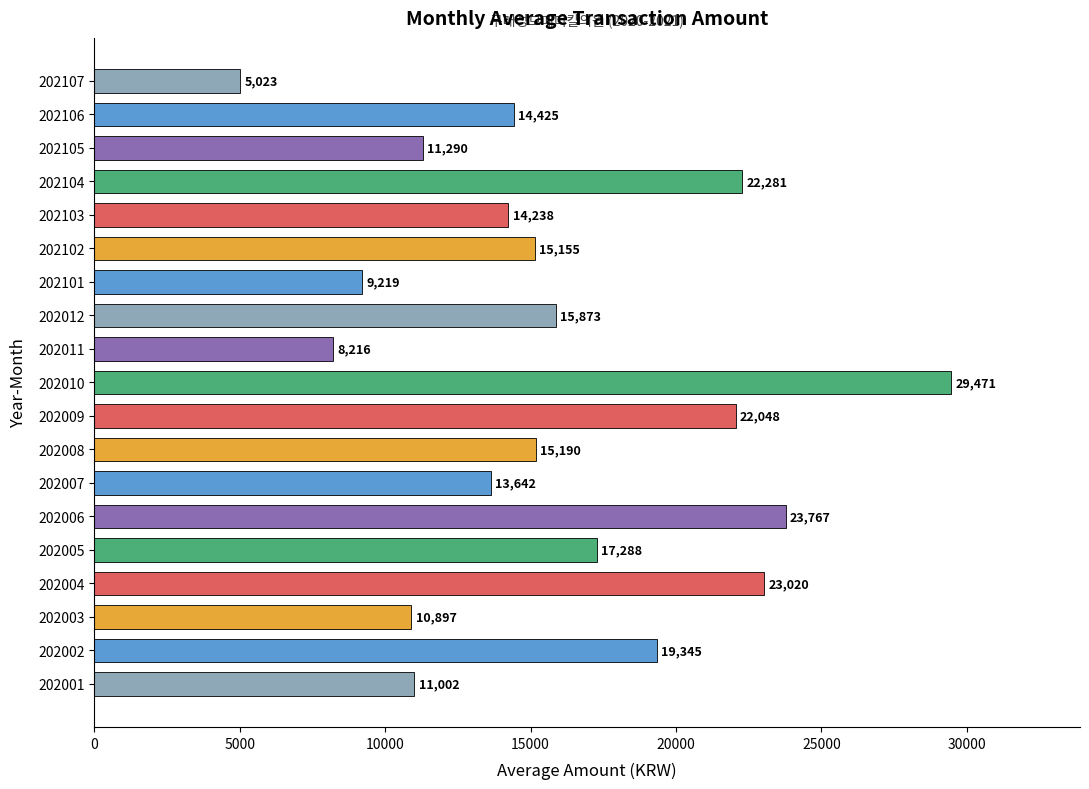

What is the difference between the maximum and minimum values?

24448